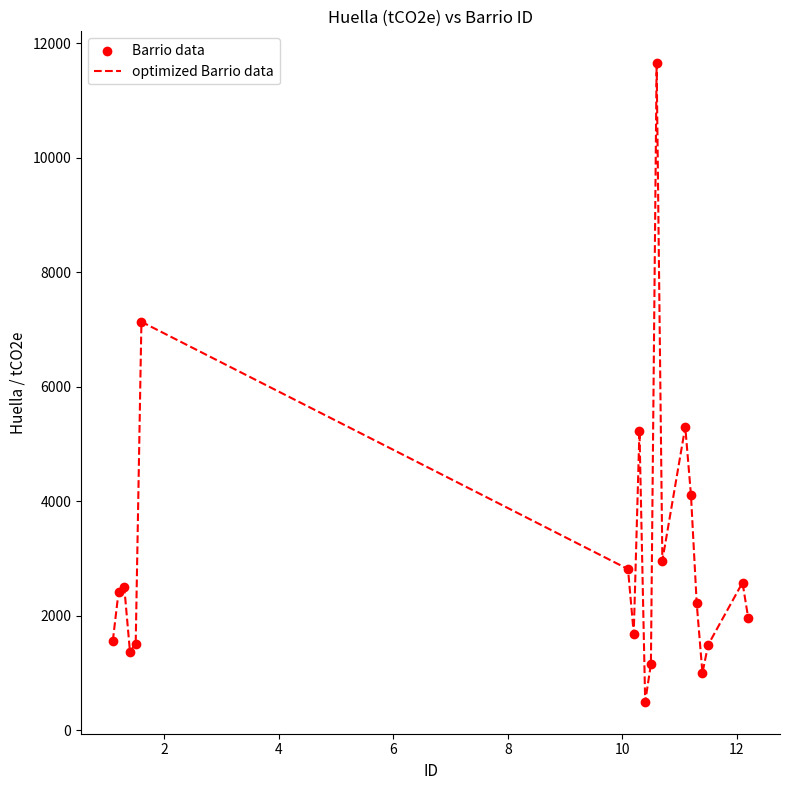

What is the minimum value shown in the chart?

495.2